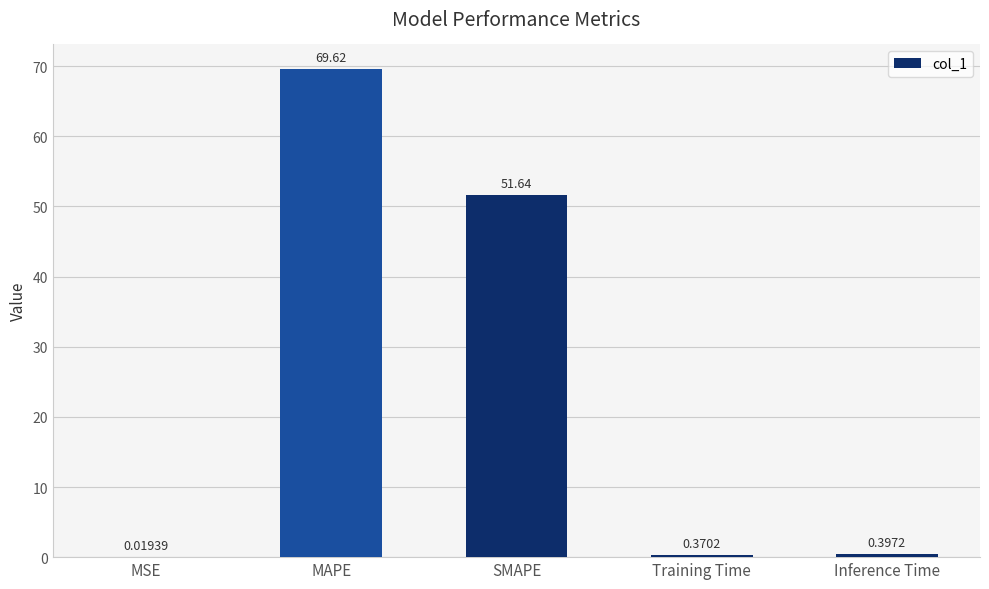

Which has a higher value, Inference Time or SMAPE?

SMAPE